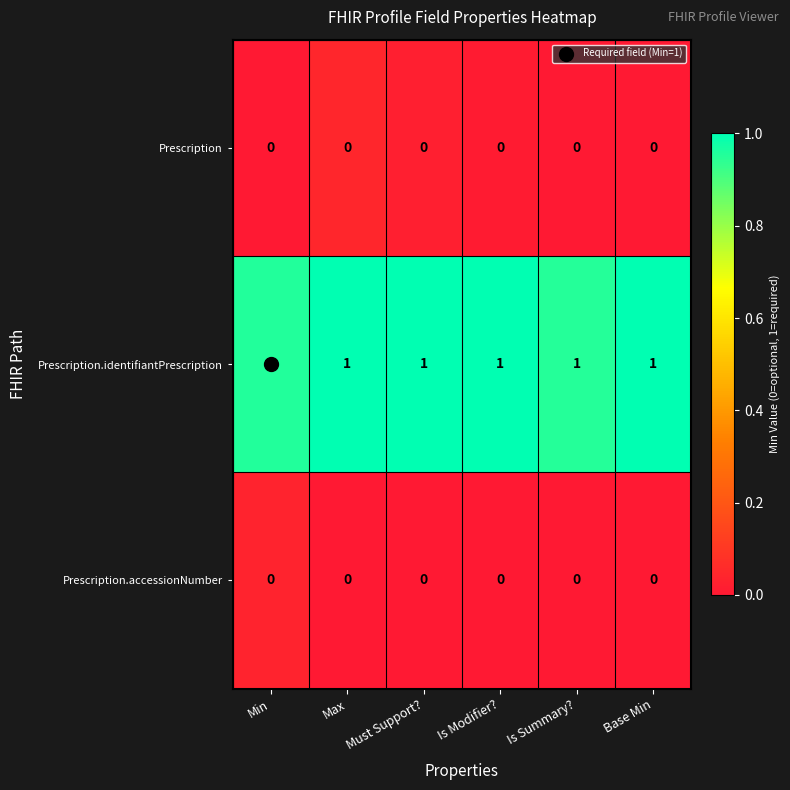

Is it true that Prescription equals 0 at Is Summary??

True